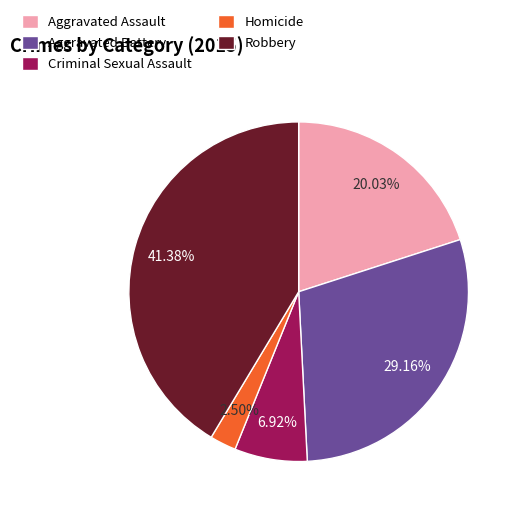

How many segments does this pie chart have?

5